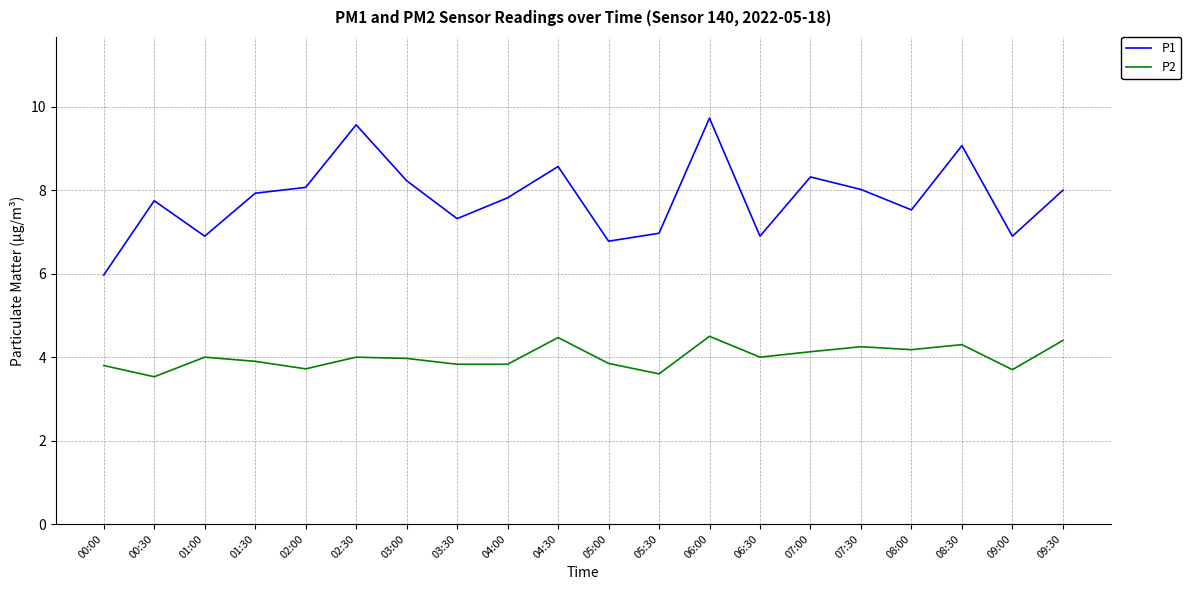

What is the difference between the highest and lowest values at 00:30?

4.2